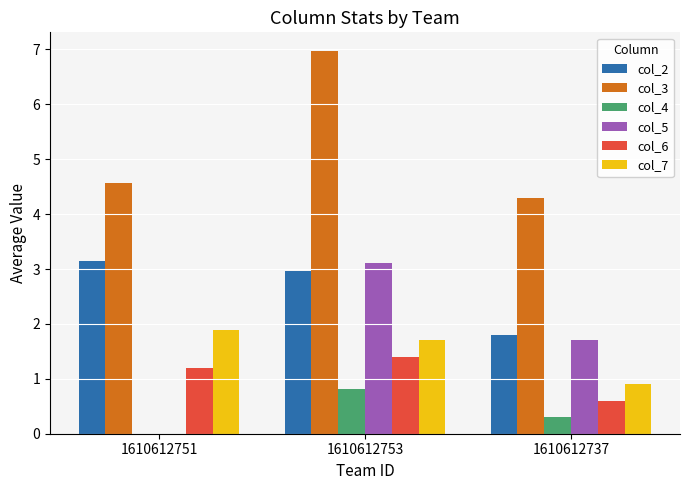

Which category has the highest value in the col_7 series?

1610612751